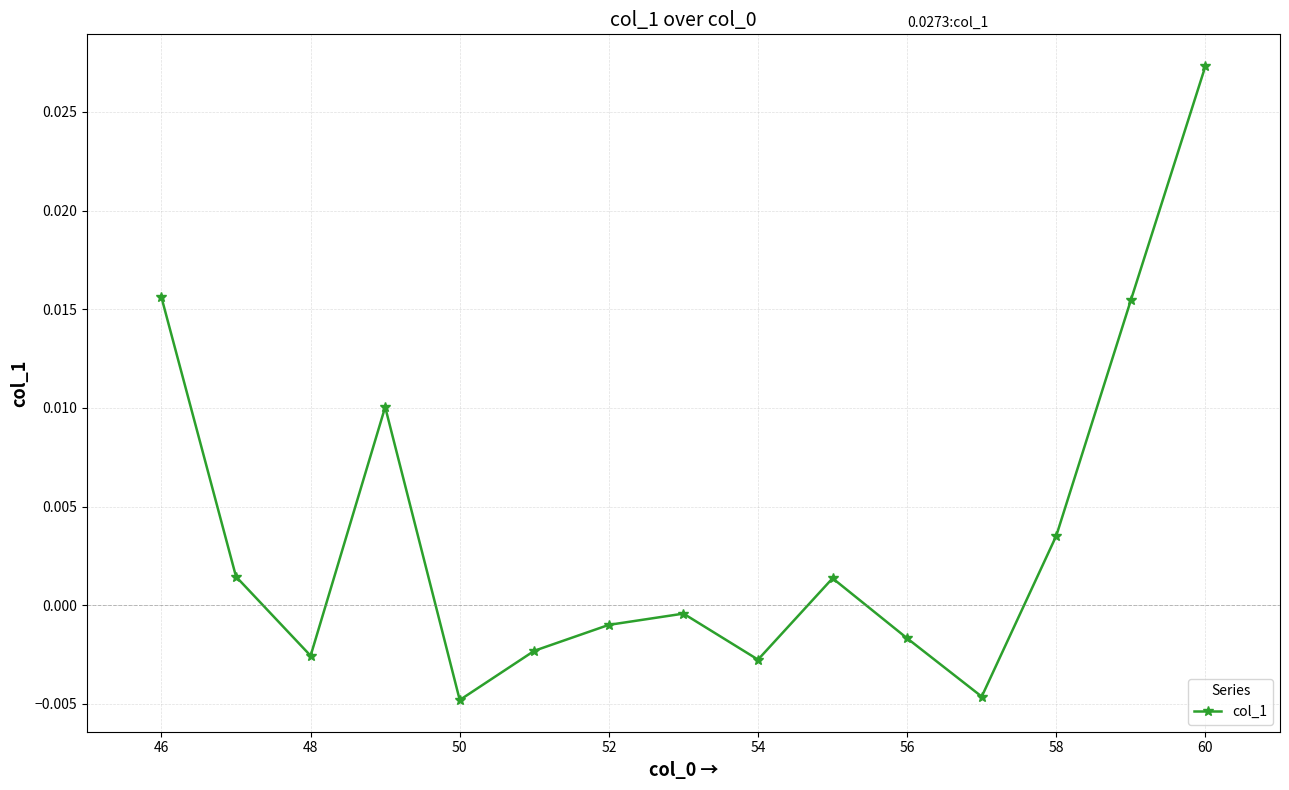

True or false: the data has more than 2 interior local peaks.

True